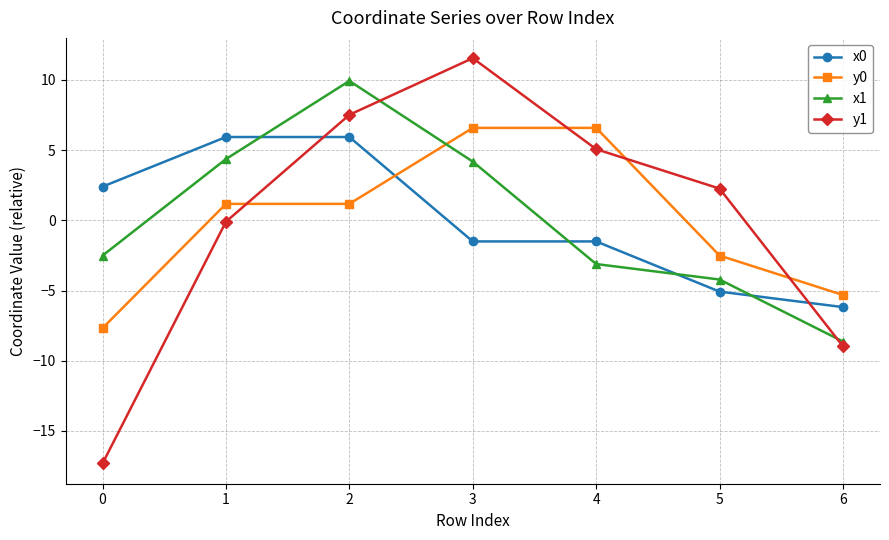

Rank the series at 0 from lowest to highest value.

y1, y0, x1, x0